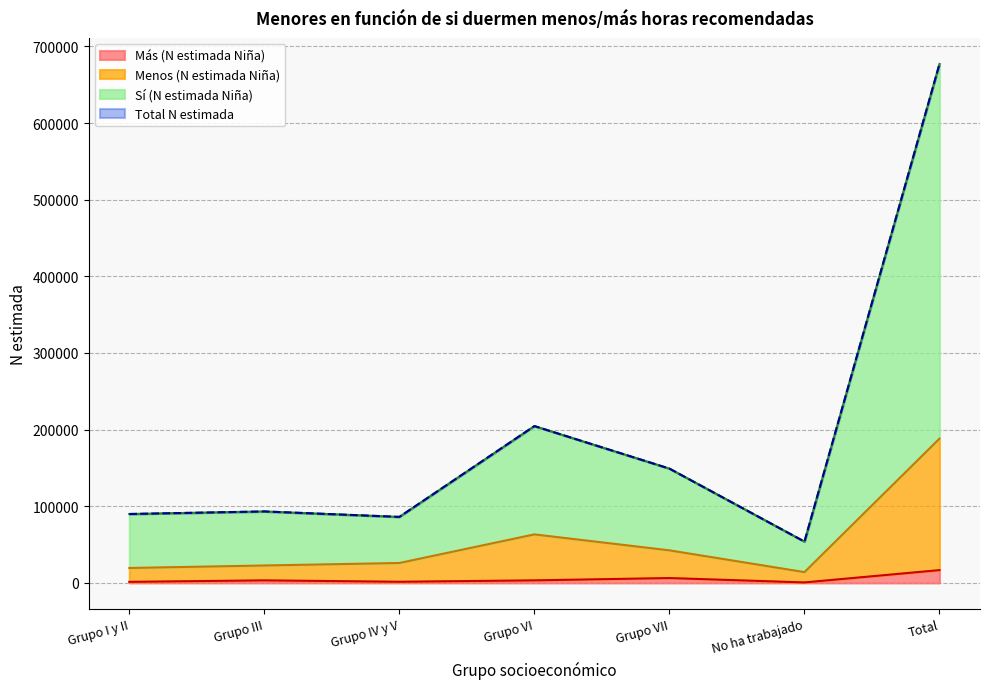

What is the approximate value of Total (N estimada) at No ha trabajado, to the nearest 100?

53900